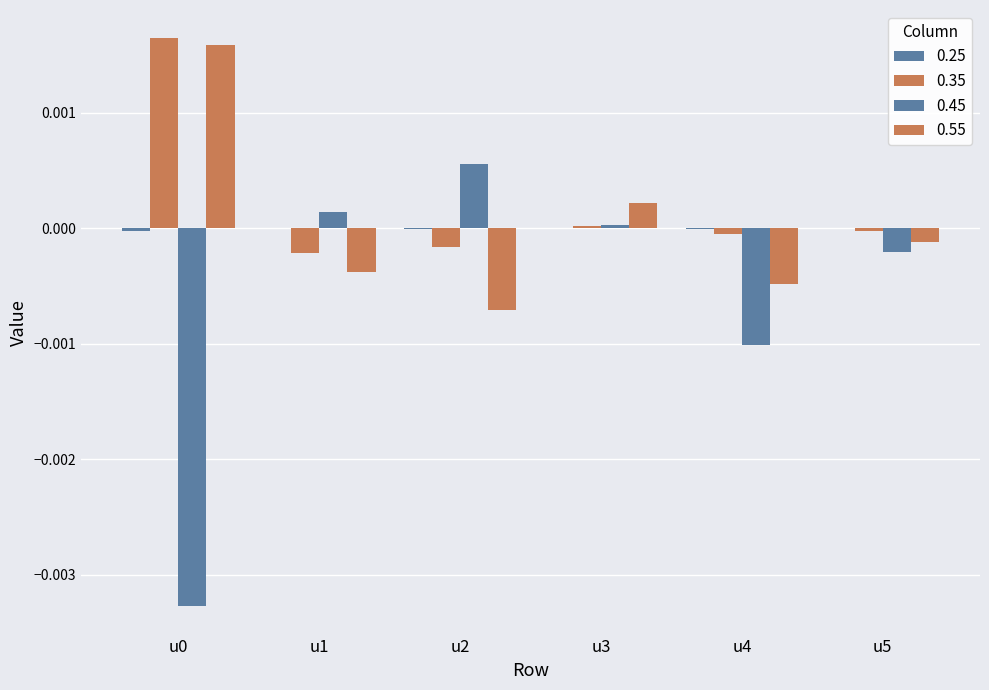

Which category has the lowest value across all series?

u0